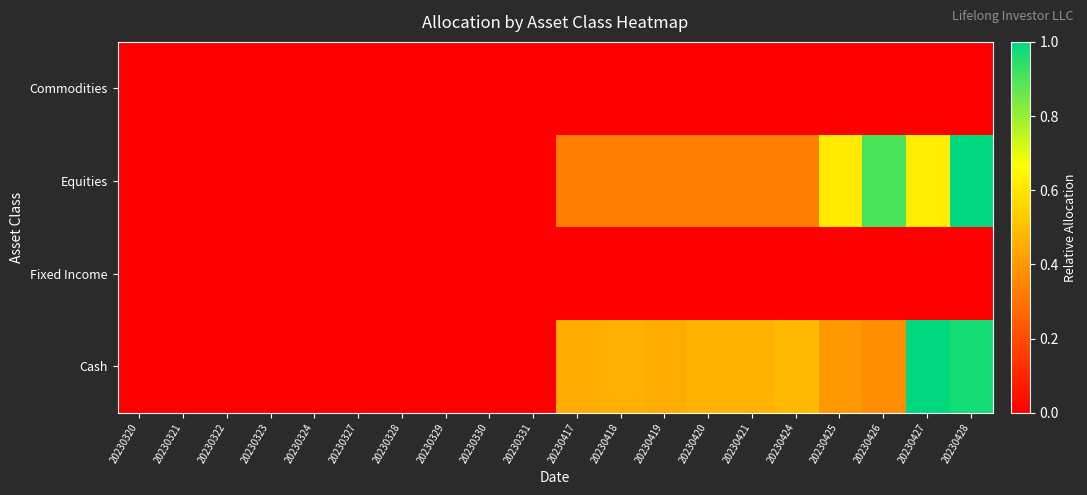

Reading right to left, transcribe all the data shown in this chart.

Commodities: 20230428=0.0	20230427=0.0	20230426=0.0	20230425=0.0	20230424=0.0	20230421=0.0	20230420=0.0	20230419=0.0	20230418=0.0	20230417=0.0	20230331=0.0	20230330=0.0	20230329=0.0	20230328=0.0	20230327=0.0	20230324=0.0	20230323=0.0	20230322=0.0	20230321=0.0	20230320=0.0
Equities: 20230428=1.0	20230427=0.6	20230426=0.9	20230425=0.6	20230424=0.3	20230421=0.3	20230420=0.3	20230419=0.3	20230418=0.3	20230417=0.3	20230331=0.0	20230330=0.0	20230329=0.0	20230328=0.0	20230327=0.0	20230324=0.0	20230323=0.0	20230322=0.0	20230321=0.0	20230320=0.0
Fixed Income: 20230428=0.0	20230427=0.0	20230426=0.0	20230425=0.0	20230424=0.0	20230421=0.0	20230420=0.0	20230419=0.0	20230418=0.0	20230417=0.0	20230331=0.0	20230330=0.0	20230329=0.0	20230328=0.0	20230327=0.0	20230324=0.0	20230323=0.0	20230322=0.0	20230321=0.0	20230320=0.0
Cash: 20230428=1.0	20230427=1.0	20230426=0.4	20230425=0.4	20230424=0.5	20230421=0.5	20230420=0.5	20230419=0.4	20230418=0.5	20230417=0.4	20230331=0.0	20230330=0.0	20230329=0.0	20230328=0.0	20230327=0.0	20230324=0.0	20230323=0.0	20230322=0.0	20230321=0.0	20230320=0.0